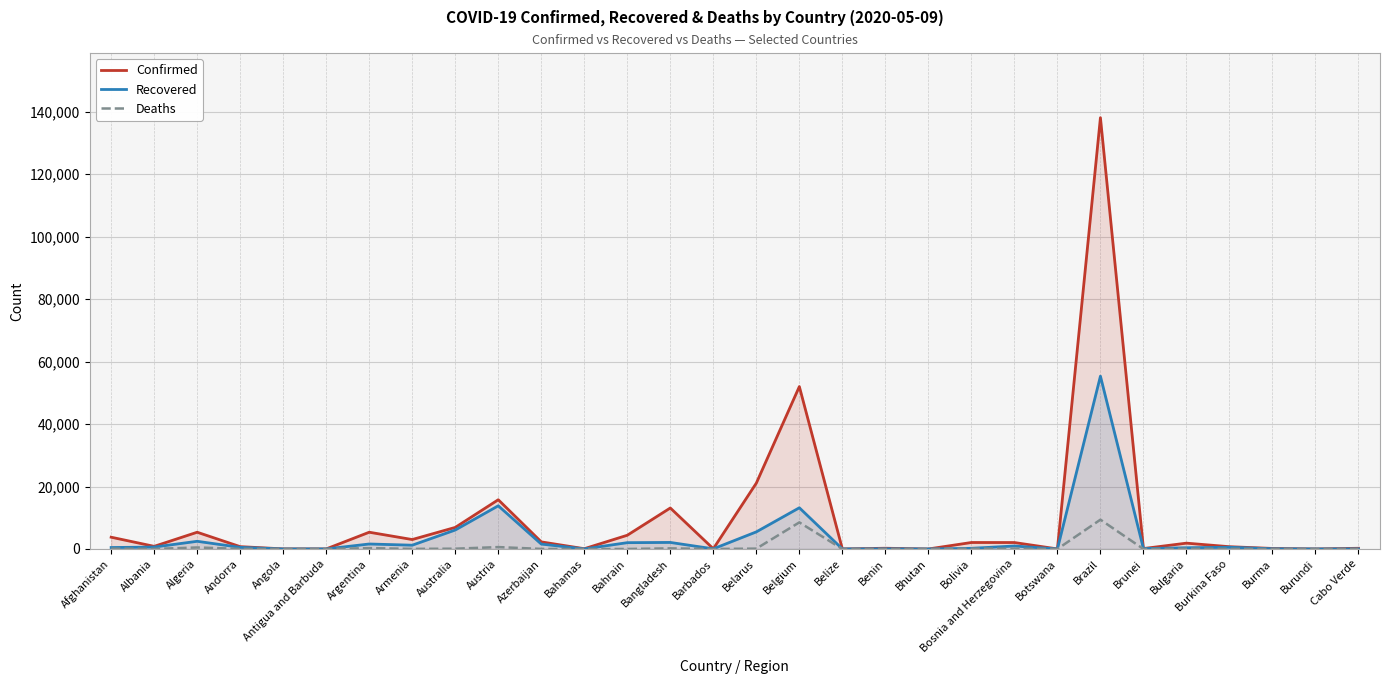

What is the difference between the Confirmed values at Benin and Bangladesh?

12892